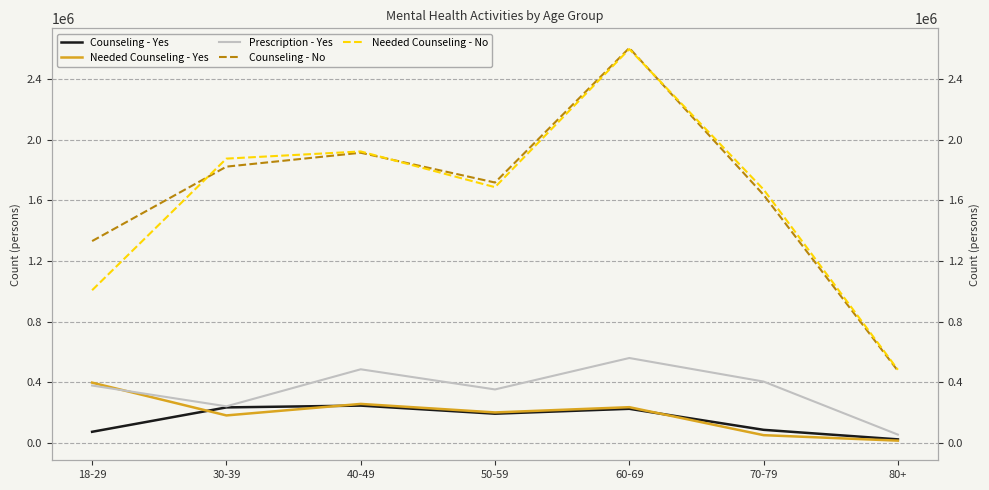

How many values in the Counseling - Yes series are below 192370?

3